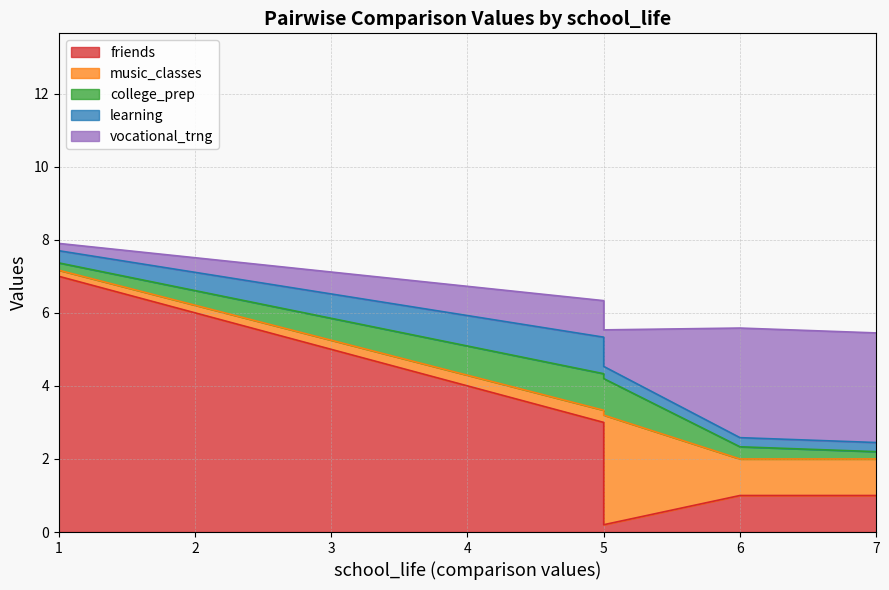

Is it true that music_classes equals 1.0 at music_classes?

True